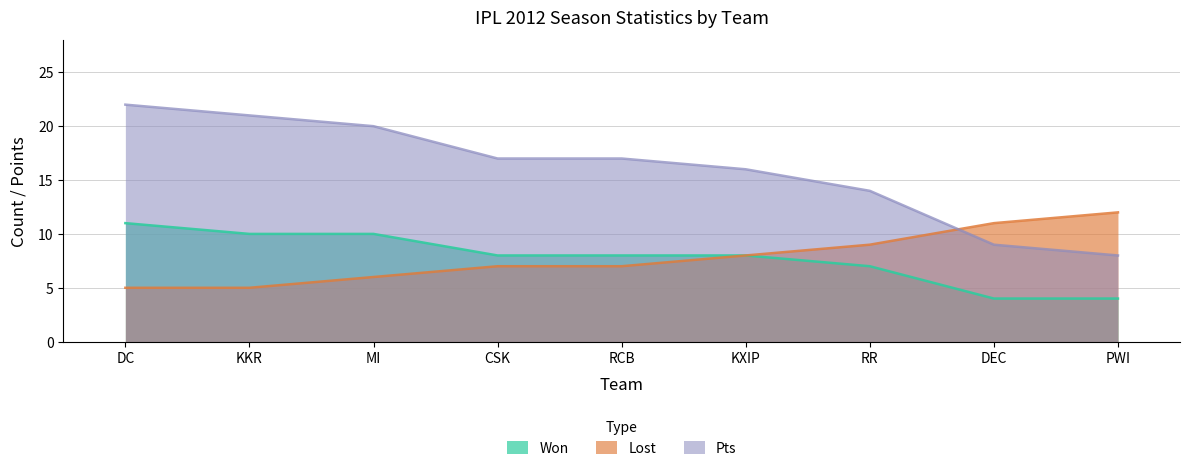

Reading left to right, list all the values displayed in this chart.

Won: 11	10	10	8	8	8	7	4	4
Lost: 5	5	6	7	7	8	9	11	12
Pts: 22	21	20	17	17	16	14	9	8